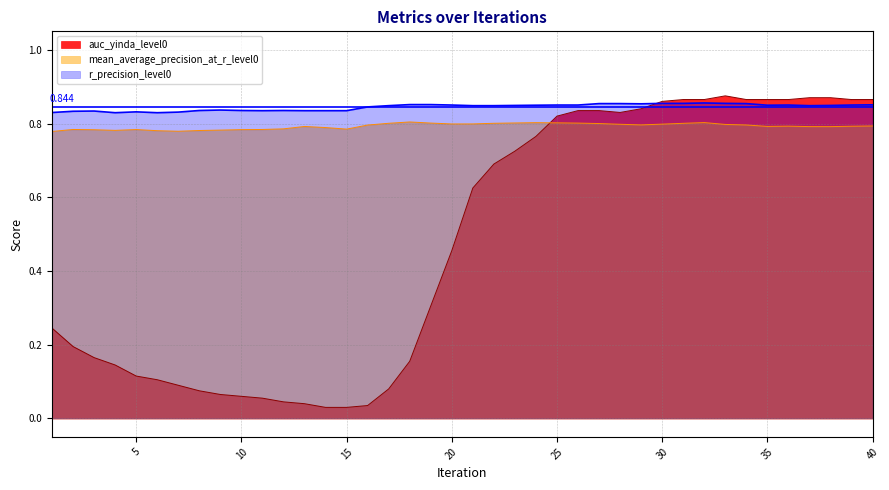

At 32, list the series in order from smallest to largest.

mean_average_precision_at_r_level0, r_precision_level0, auc_yinda_level0